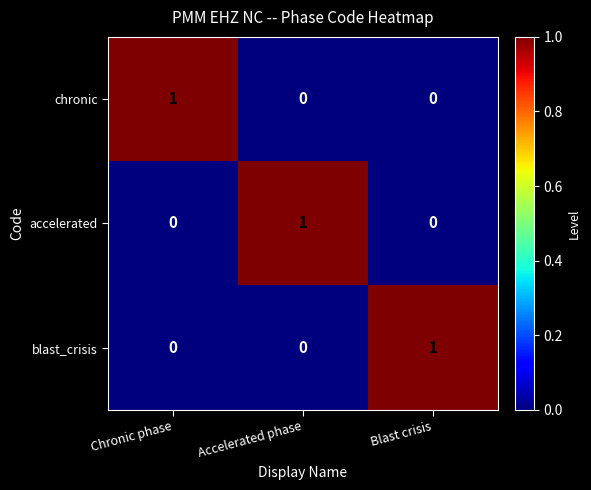

How many data points does each series have?

3